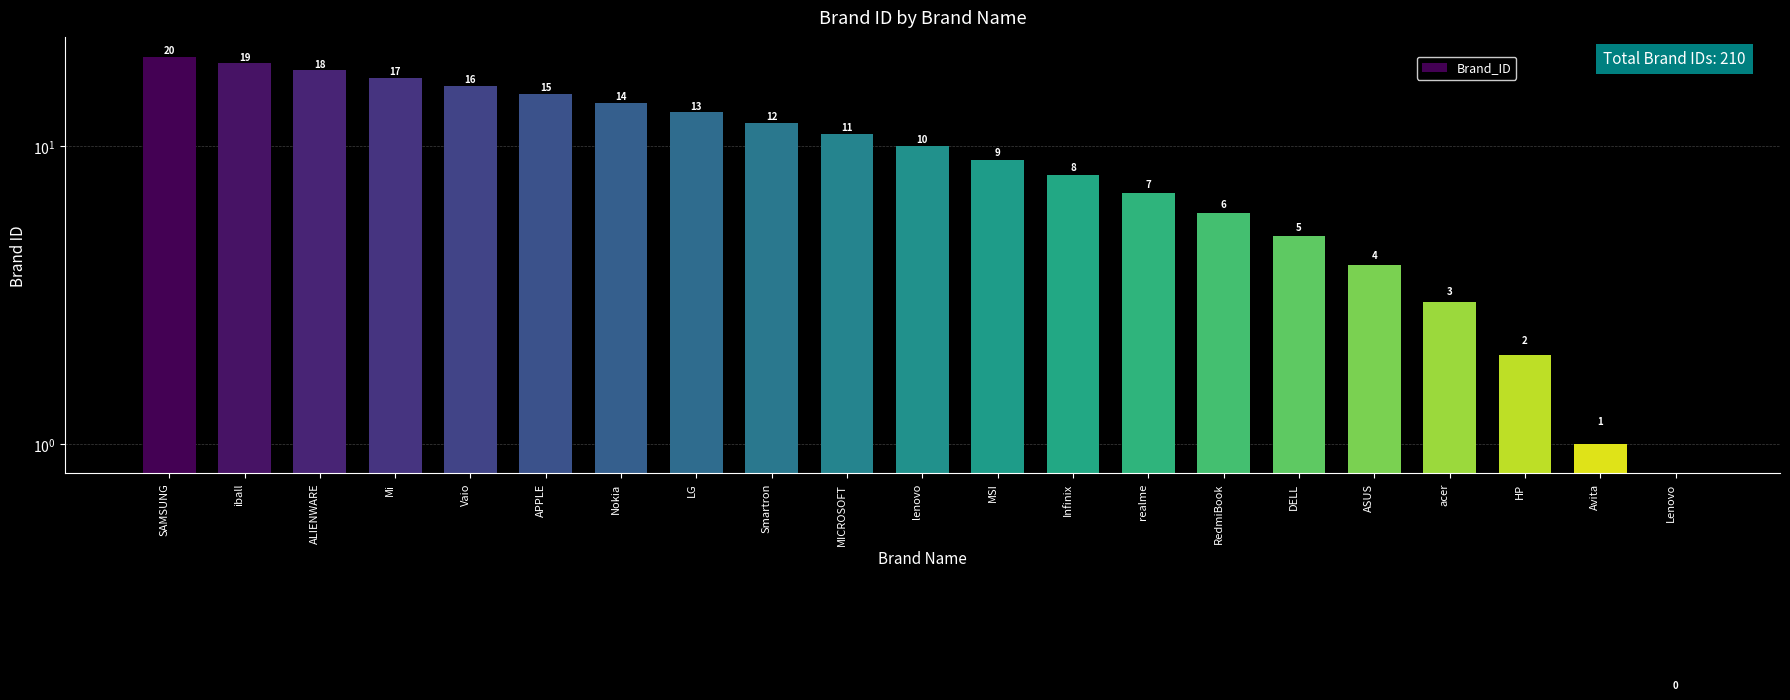

The value at Avita is 1. True or false?

True